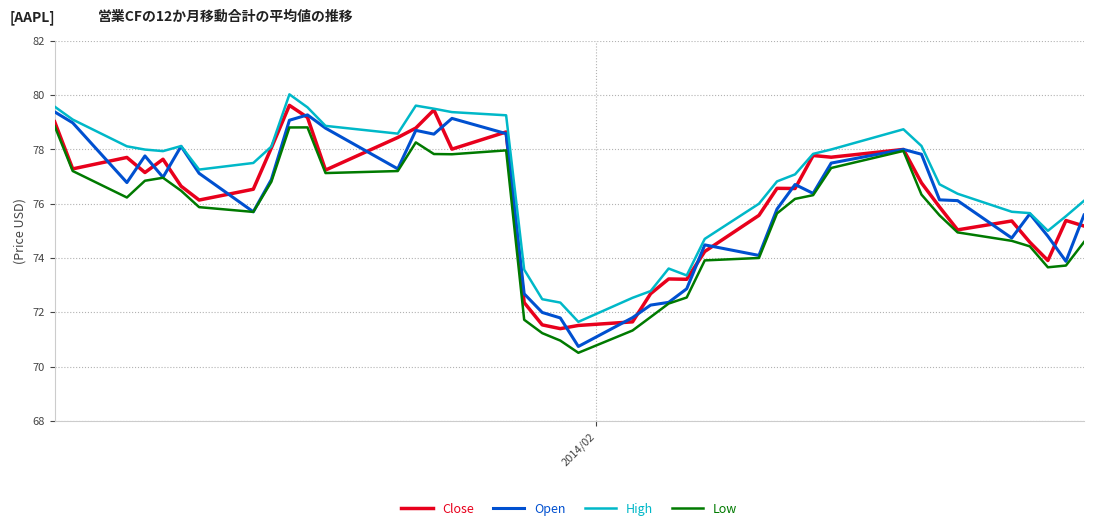

Which series has the largest total across all categories?

High